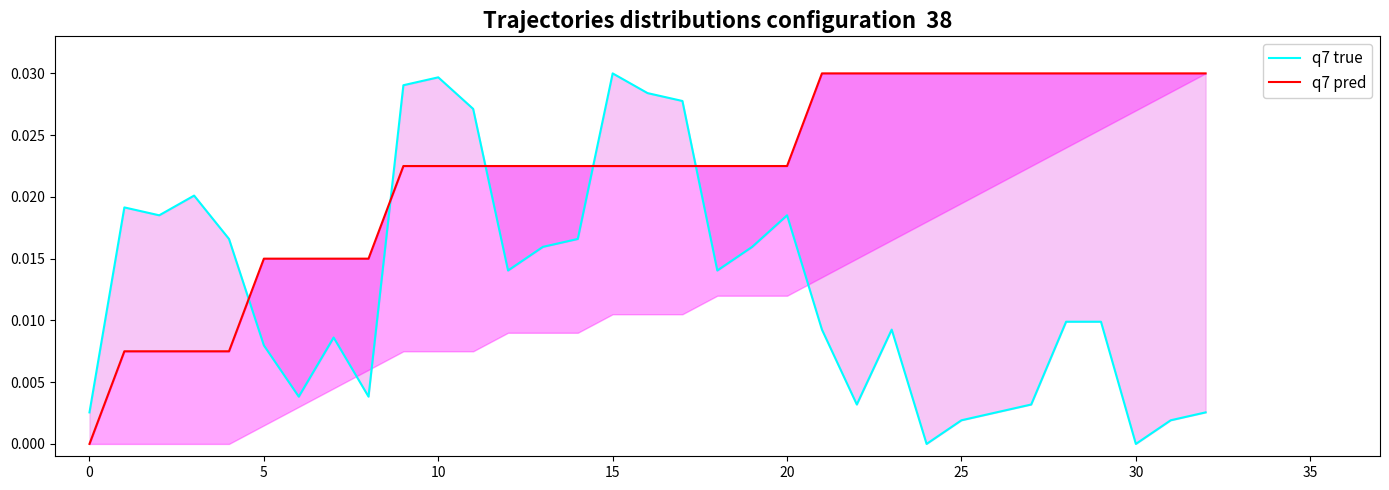

How many interior local peaks does the q7 true series have?

7